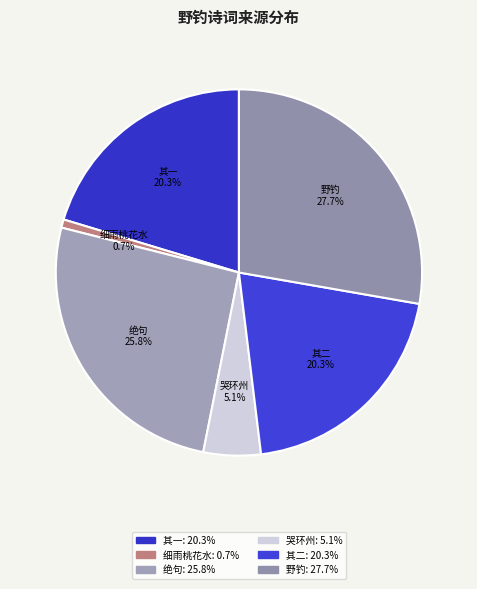

How many slices are in this pie chart?

6